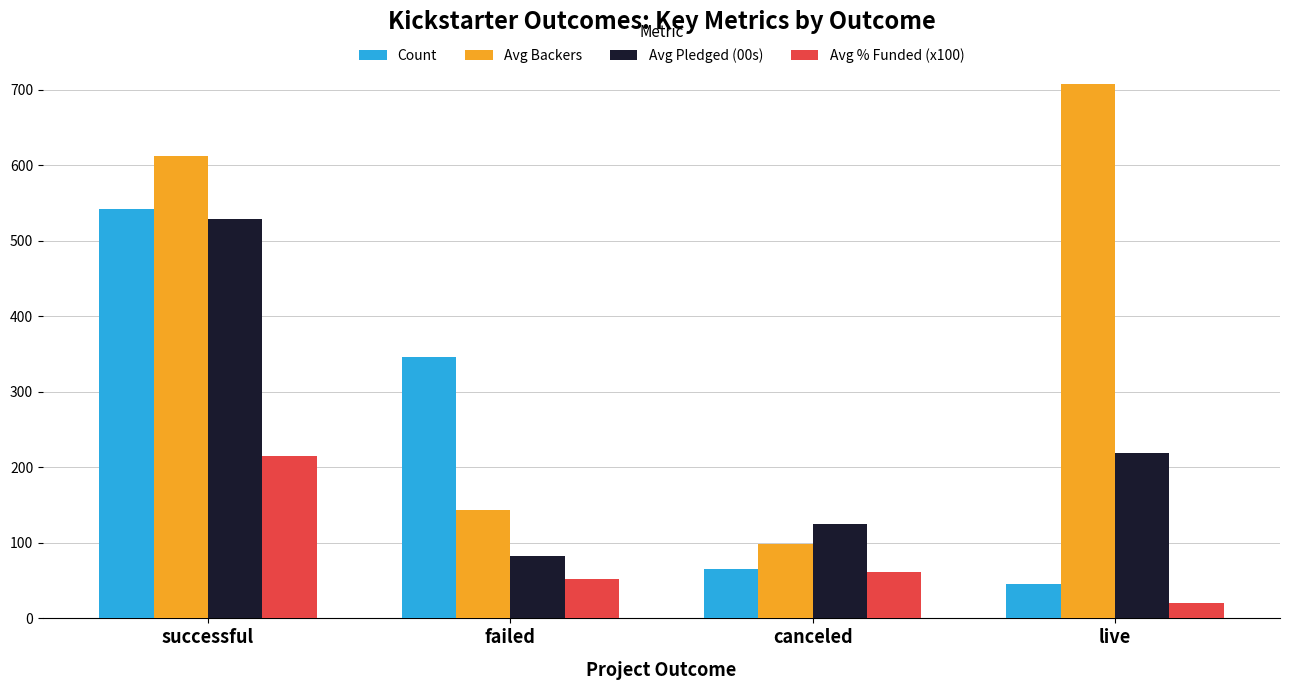

Is it true that Avg Backers equals 217.8 at failed?

False